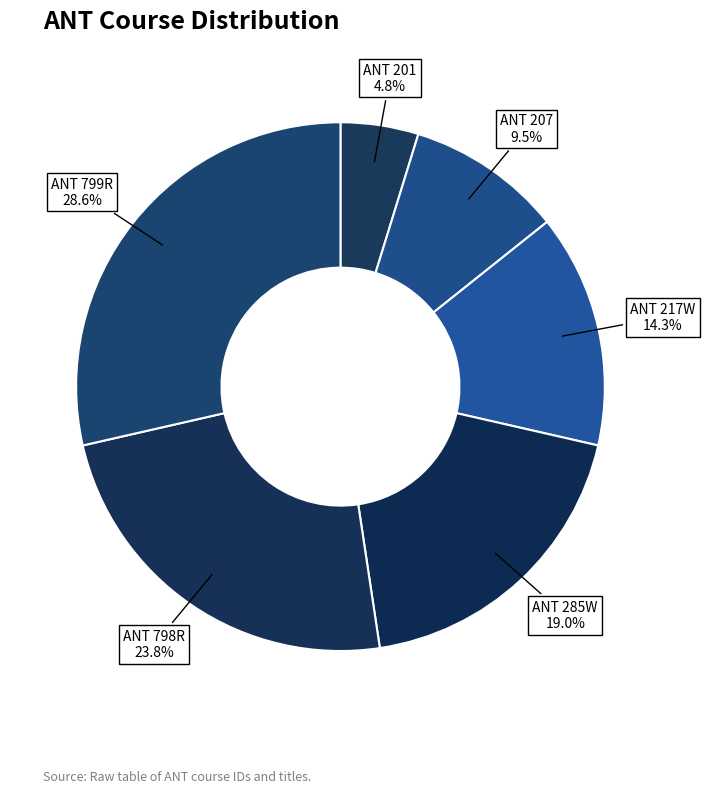

To the nearest percent, what percentage of the pie is ANT 201?

5%